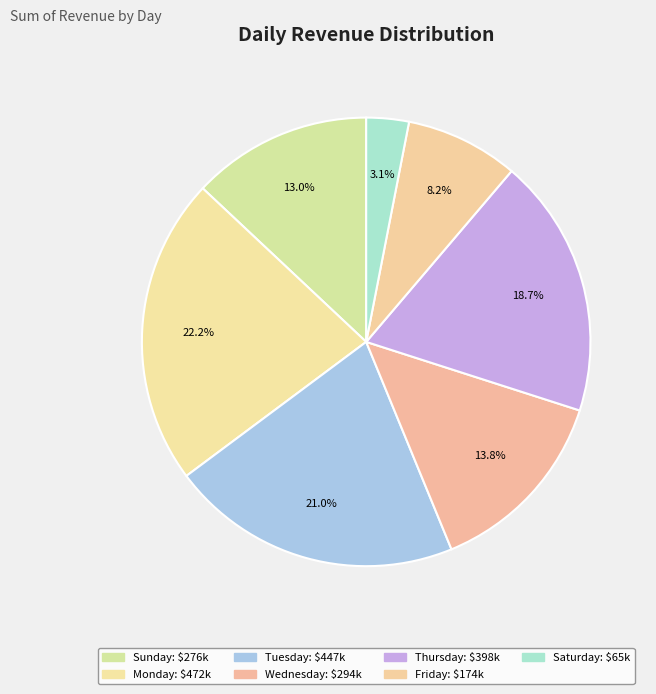

Which slice is the smallest?

Saturday